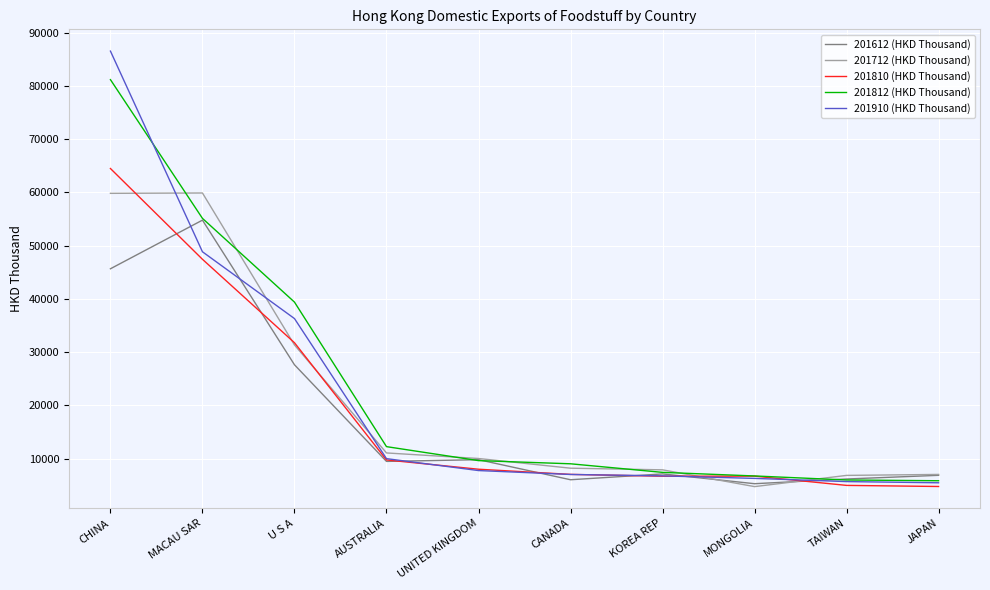

At which label is 201612 (HKD Thousand) closest to 30023?

U S A